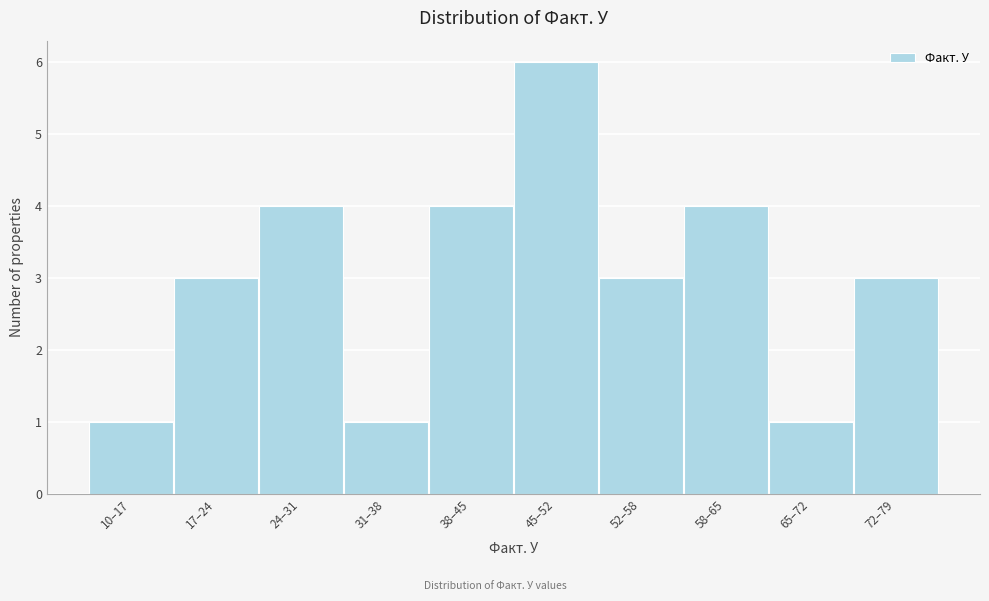

Reading right to left, transcribe all the data shown in this chart.

72–79=3	65–72=1	58–65=4	52–58=3	45–52=6	38–45=4	31–38=1	24–31=4	17–24=3	10–17=1